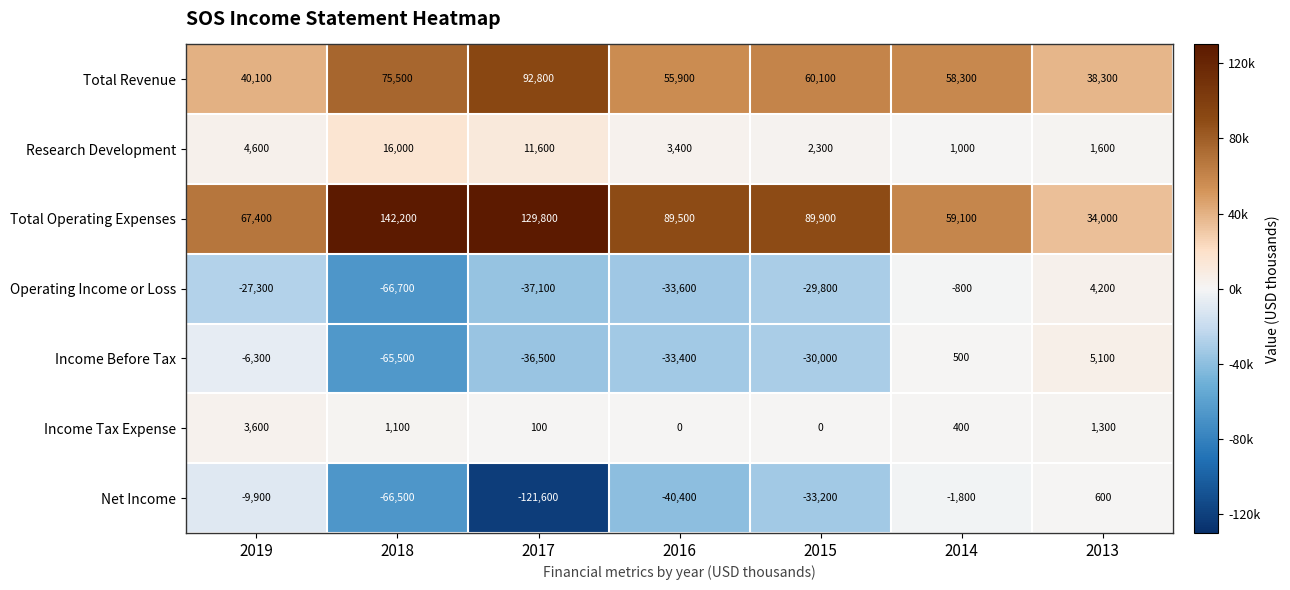

What is the difference between the maximum and minimum values in the Income Tax Expense series?

3600